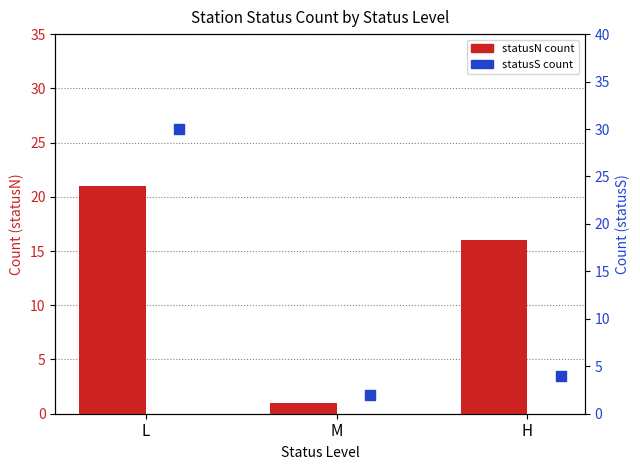

At how many categories does at least one series exceed 7?

2